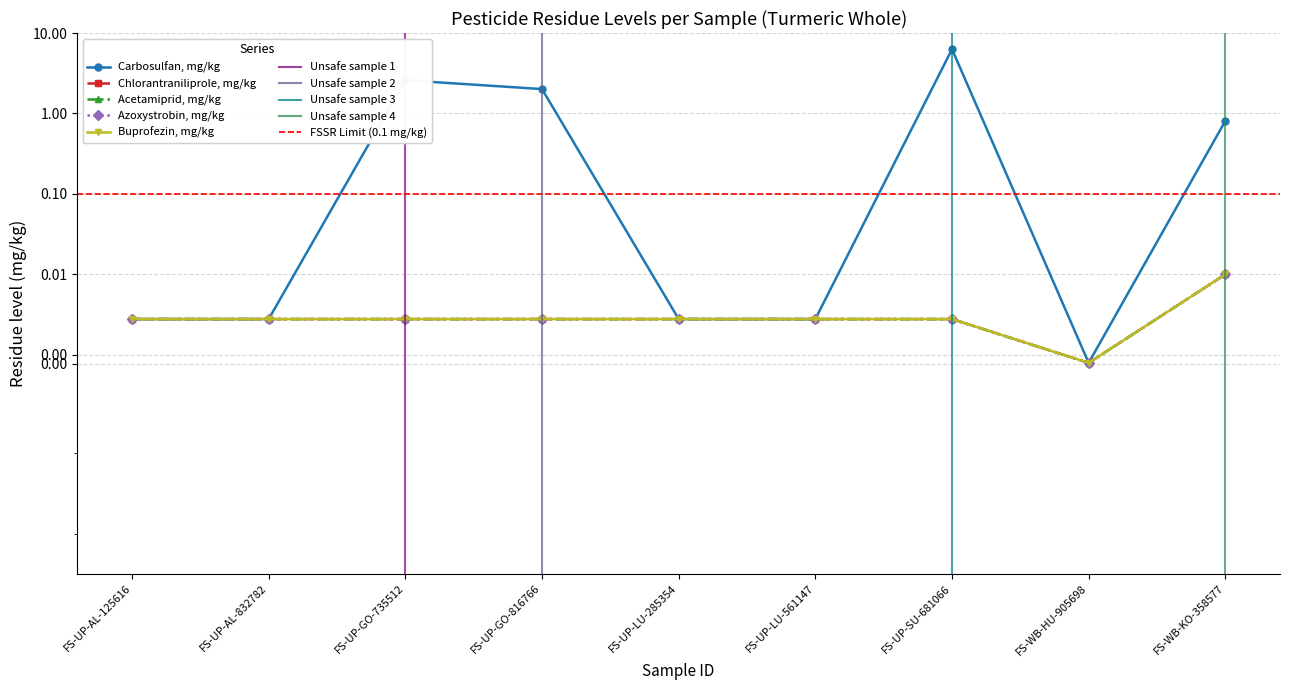

True or false: Azoxystrobin, mg/kg has more than 2 interior local peaks.

False